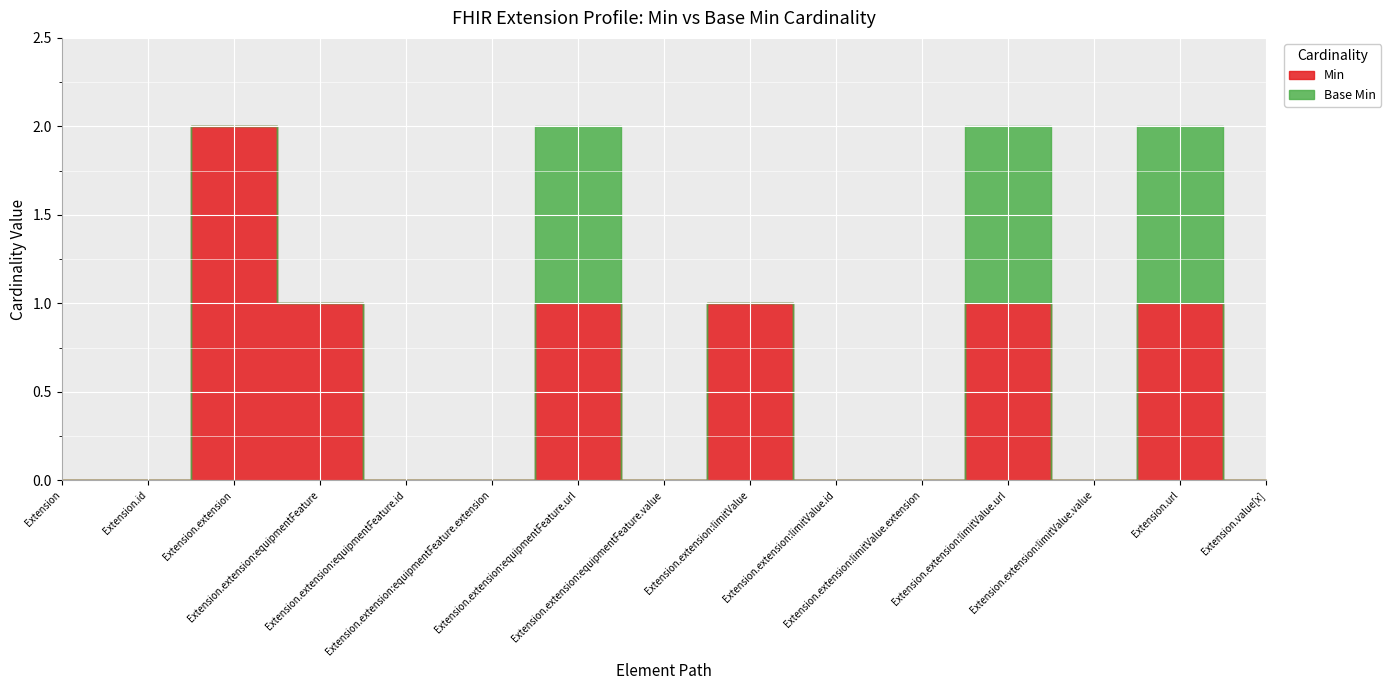

How many lines are shown in the chart?

2